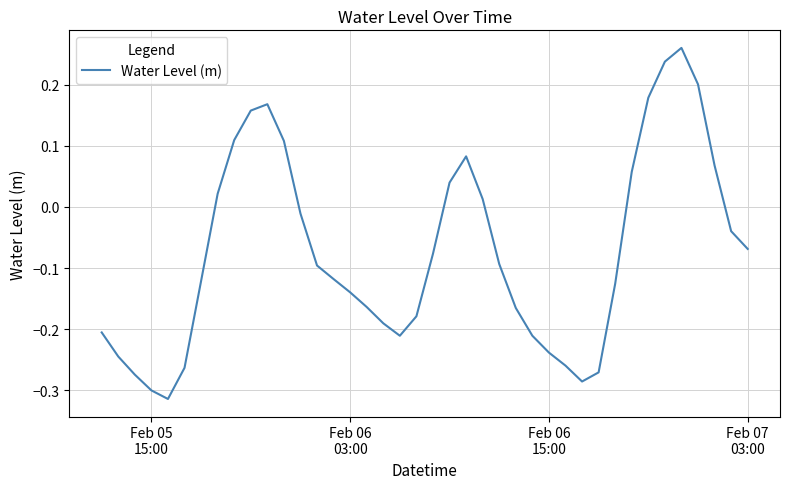

What is the difference between the maximum and minimum values?

0.6